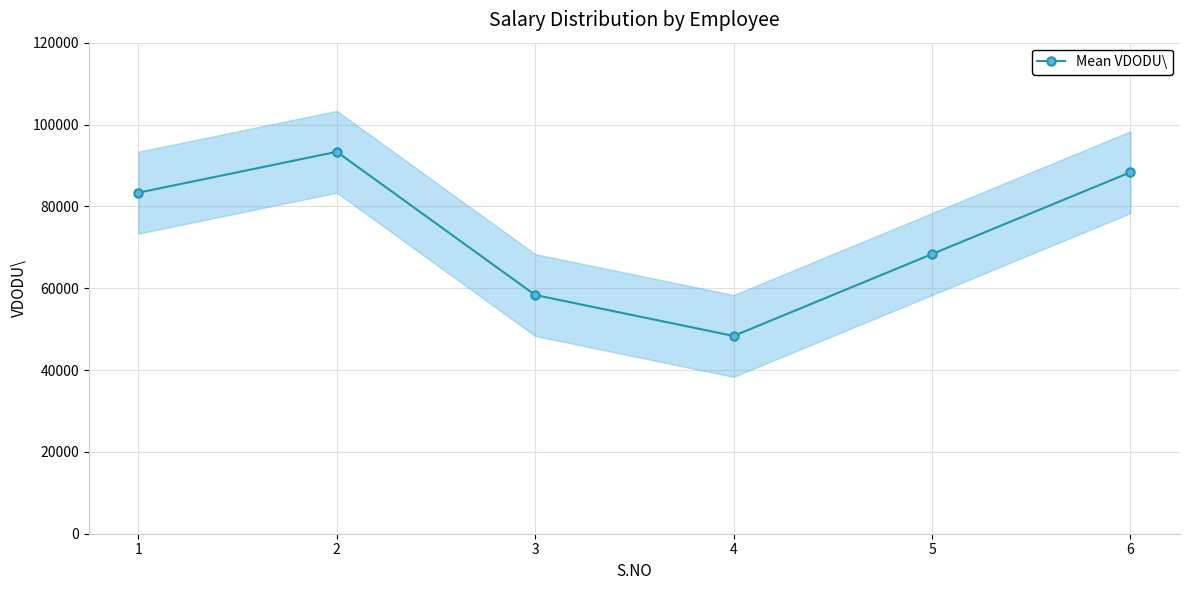

What is the minimum value shown in the chart?

48333